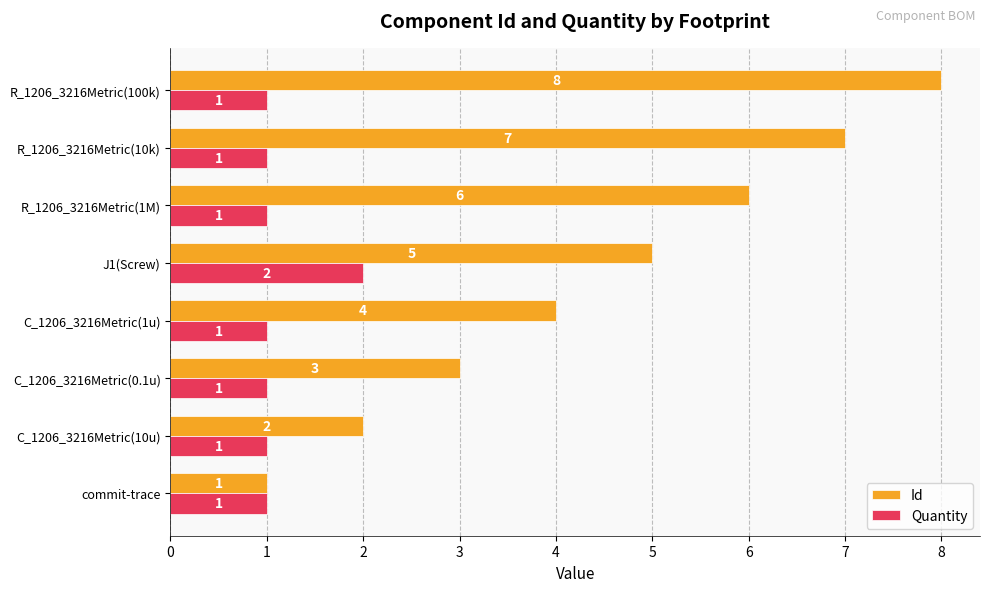

What are all the series names shown in the legend?

Id, Quantity